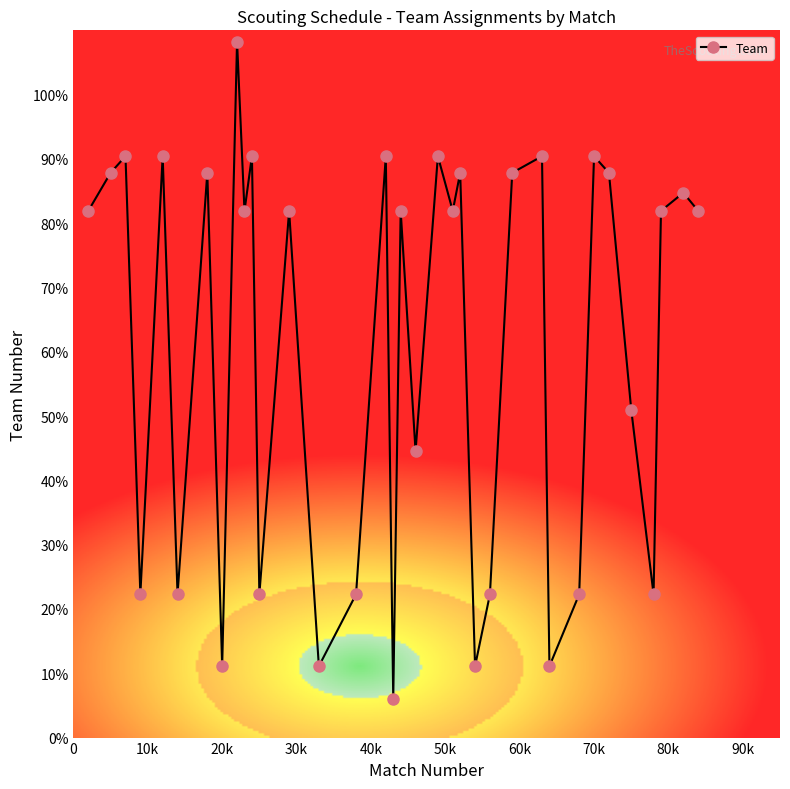

Is this an area chart (filled region under the line)?

No